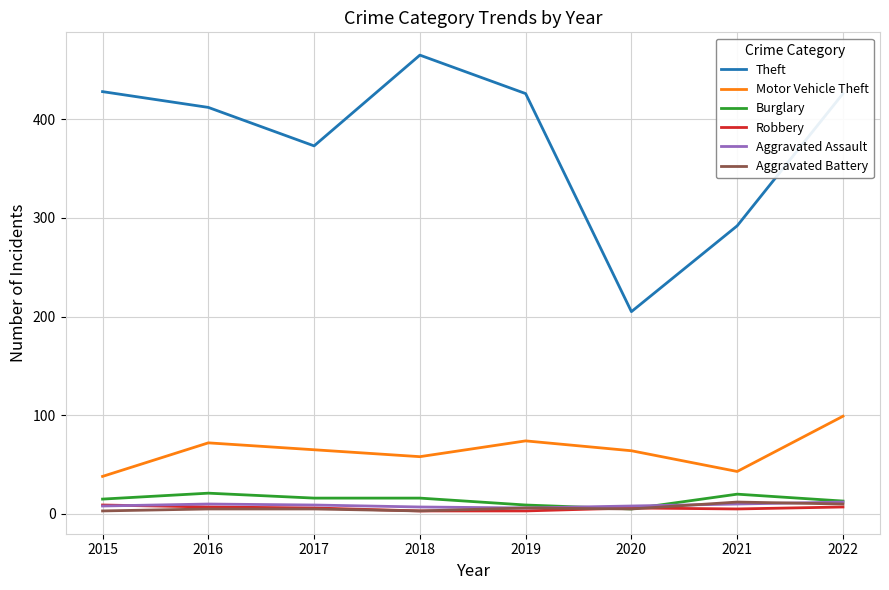

What are all the series names shown in the legend?

Theft, Motor Vehicle Theft, Burglary, Robbery, Aggravated Assault, Aggravated Battery